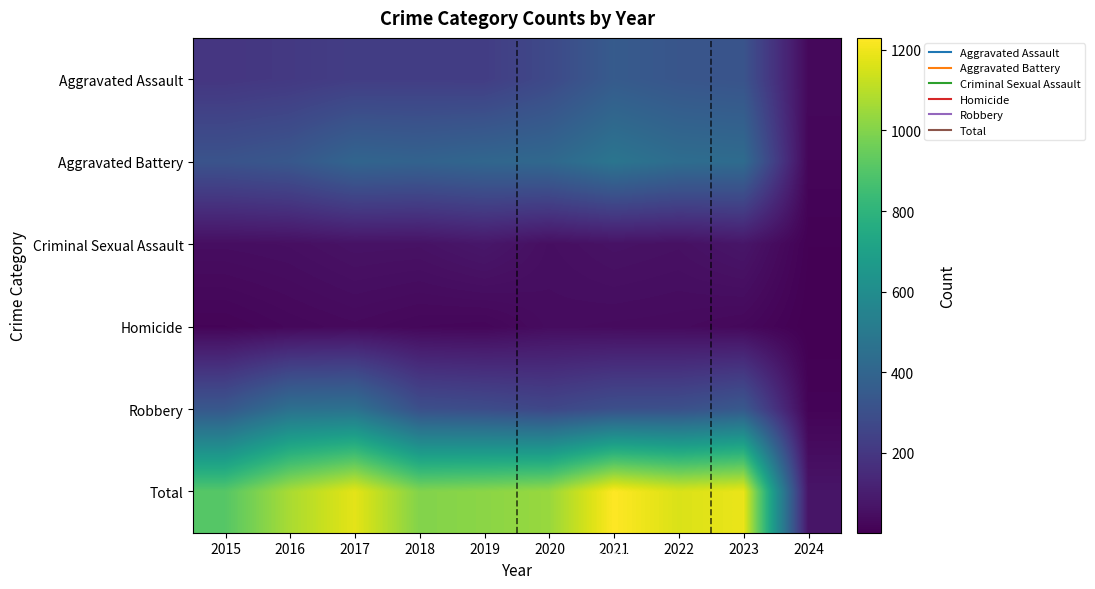

What is the spread (max minus min) of values at 2017?

1147